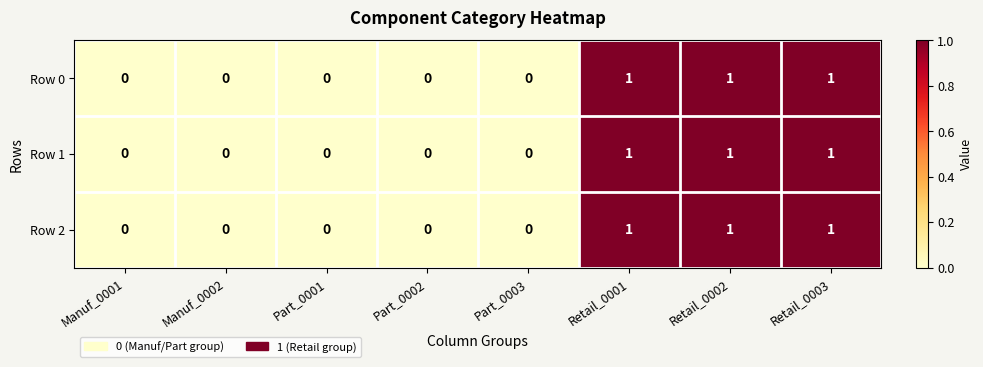

What is the total value across all series at Retail_0002?

3